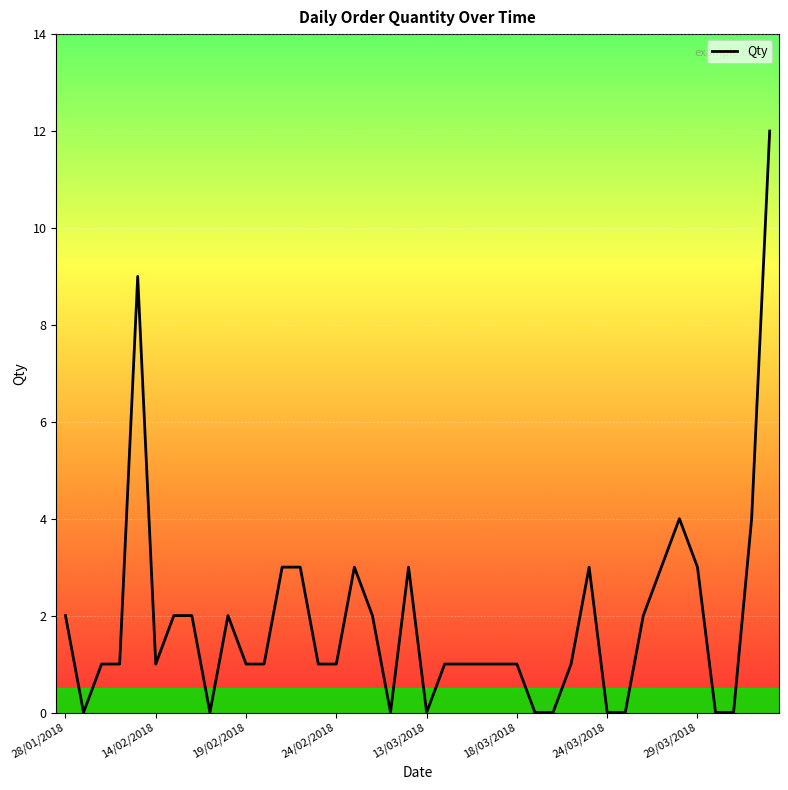

What is the maximum value shown in the chart?

12